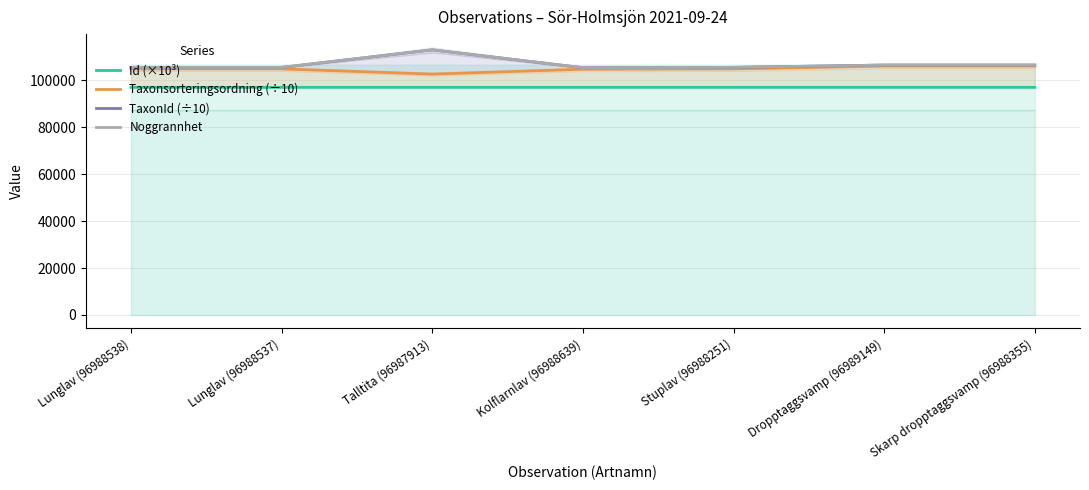

True or false: Taxonsorteringsordning (÷10) has more than 0 points higher than both neighbors.

False